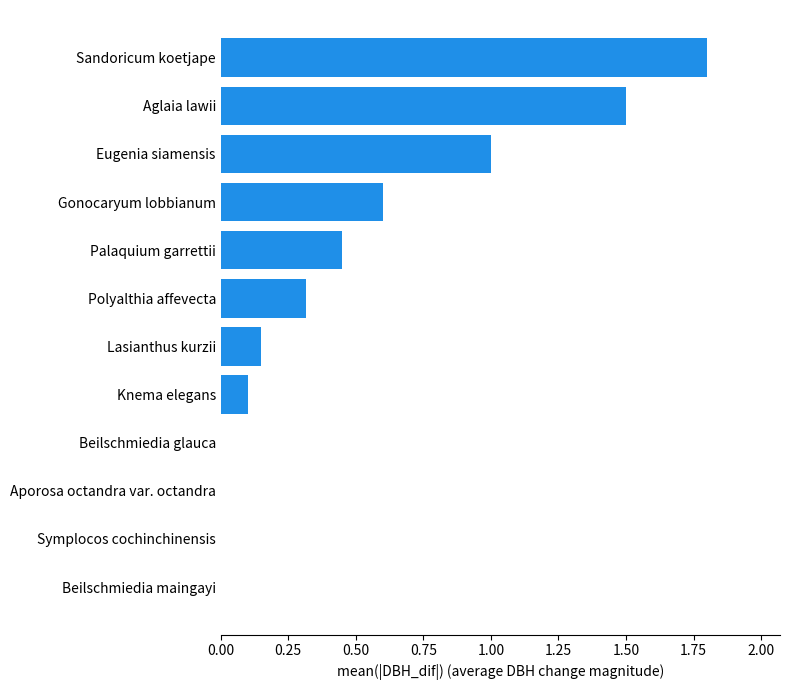

Approximately how many times larger is the value at Palaquium garrettii compared to Aglaia lawii?

0.3